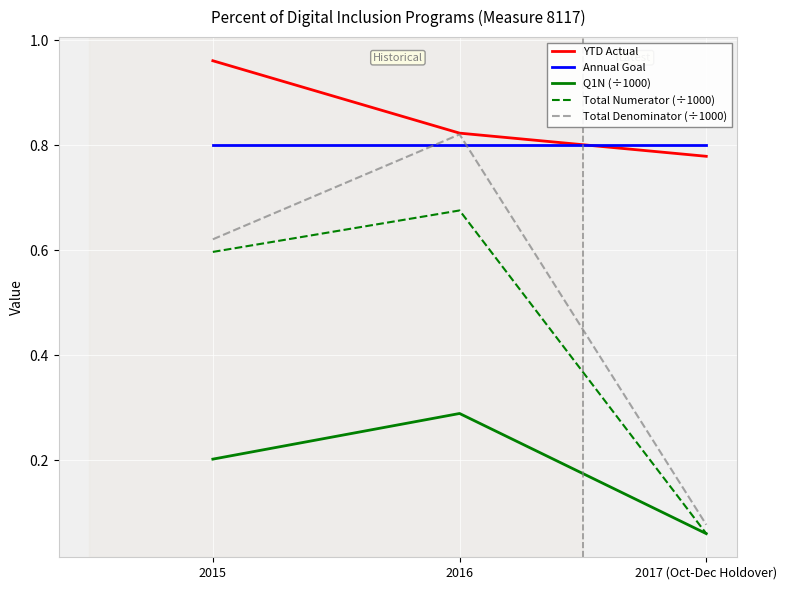

What are all the series names shown in the legend?

YTD Actual, Annual Goal, Q1N (÷1000), Total Numerator (÷1000), Total Denominator (÷1000)